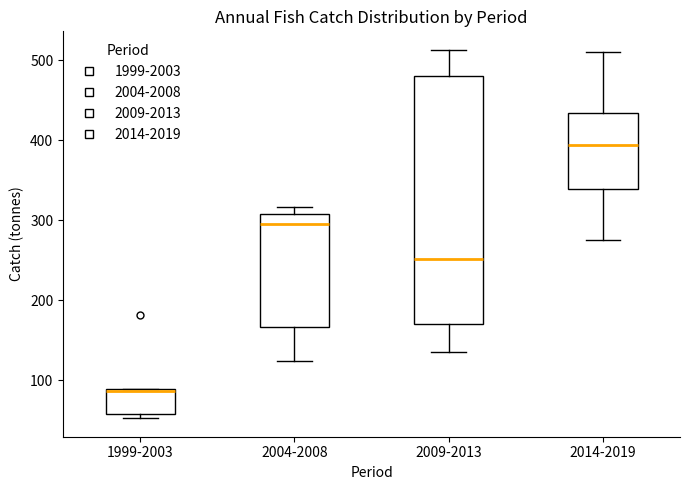

Where is the upper edge of the box for 2004-2008 on the y-axis? The values are not printed on the chart, so give them approximately, as read against the axis.

310